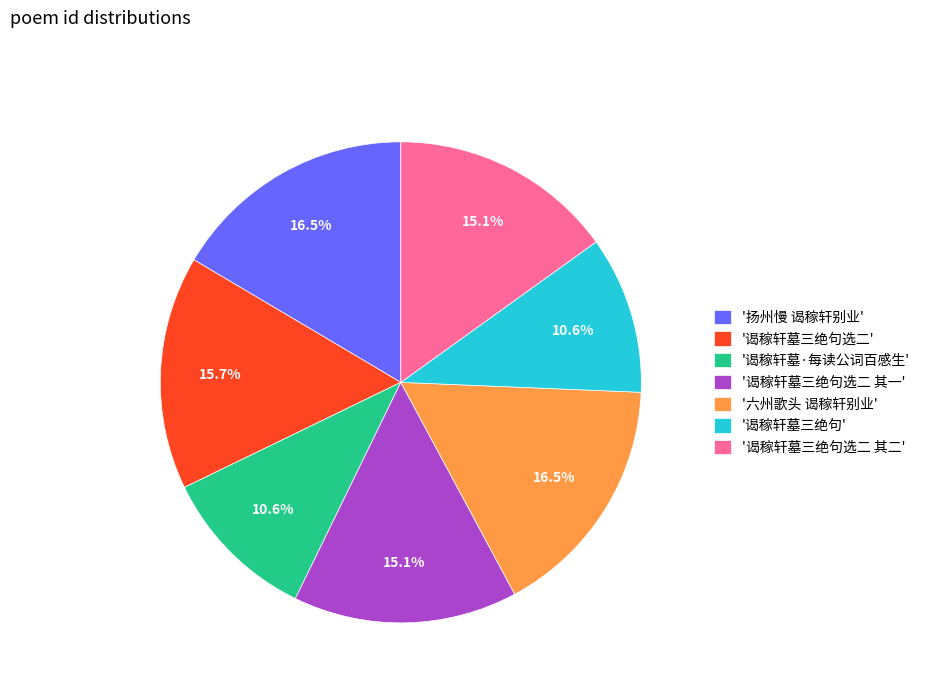

Which has a higher value, '谒稼轩墓·每读公词百感生' or '扬州慢 谒稼轩别业'?

'扬州慢 谒稼轩别业'